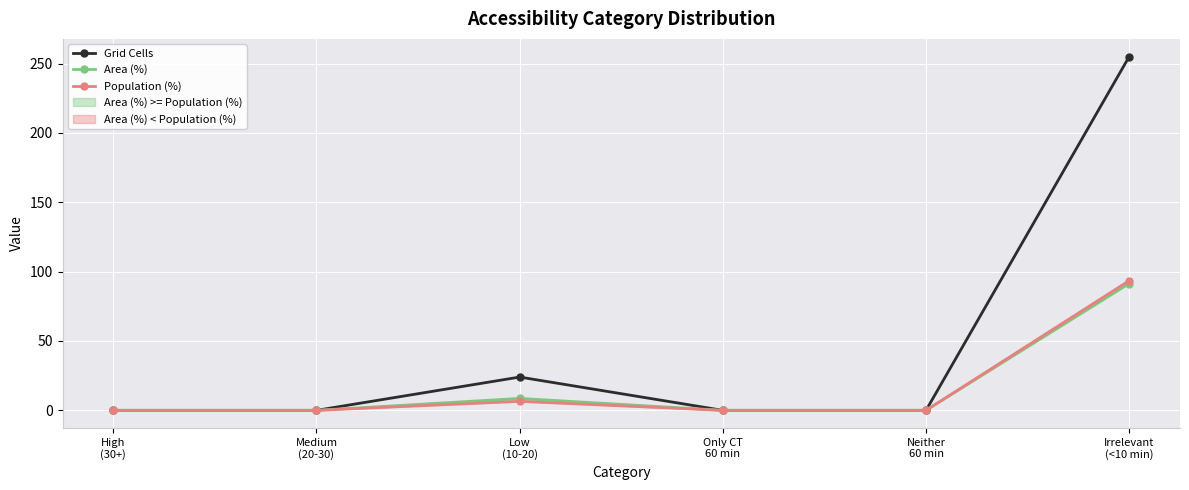

What is the label of the 6th point from the right?

High
(30+)